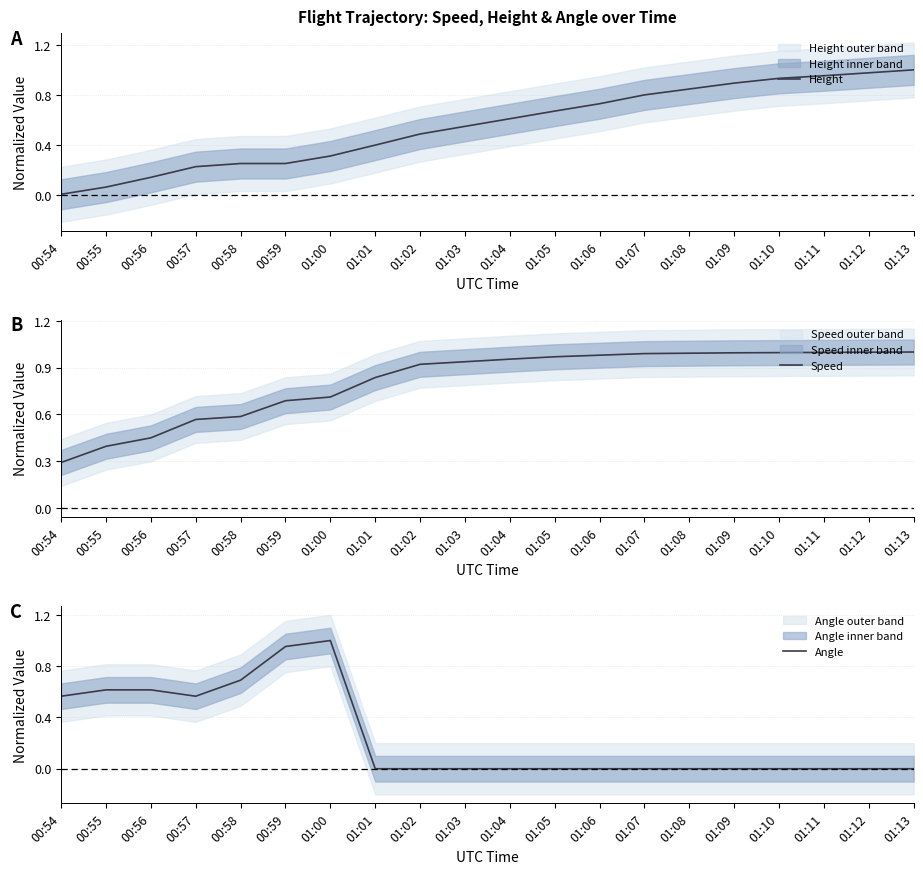

Which series has the largest total across all categories?

Speed